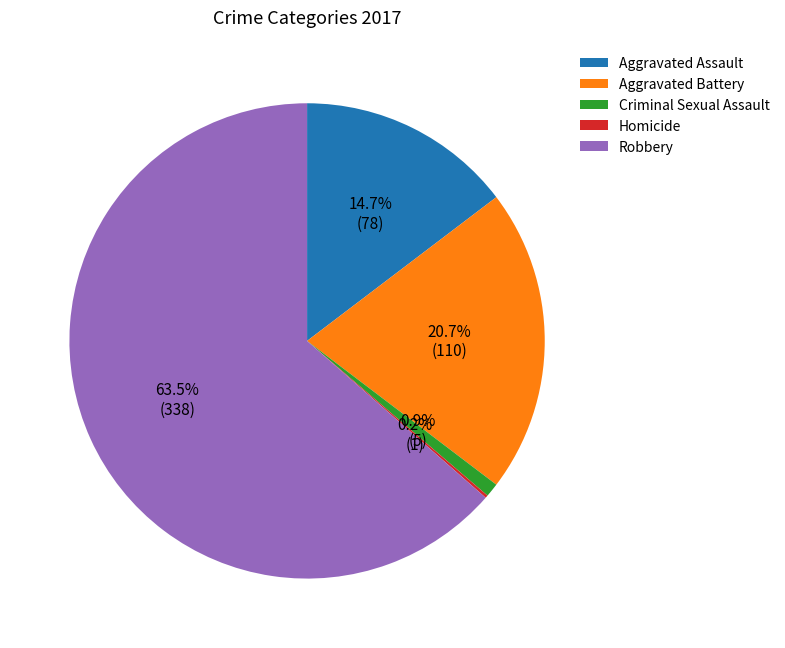

Which slice is the largest?

Robbery